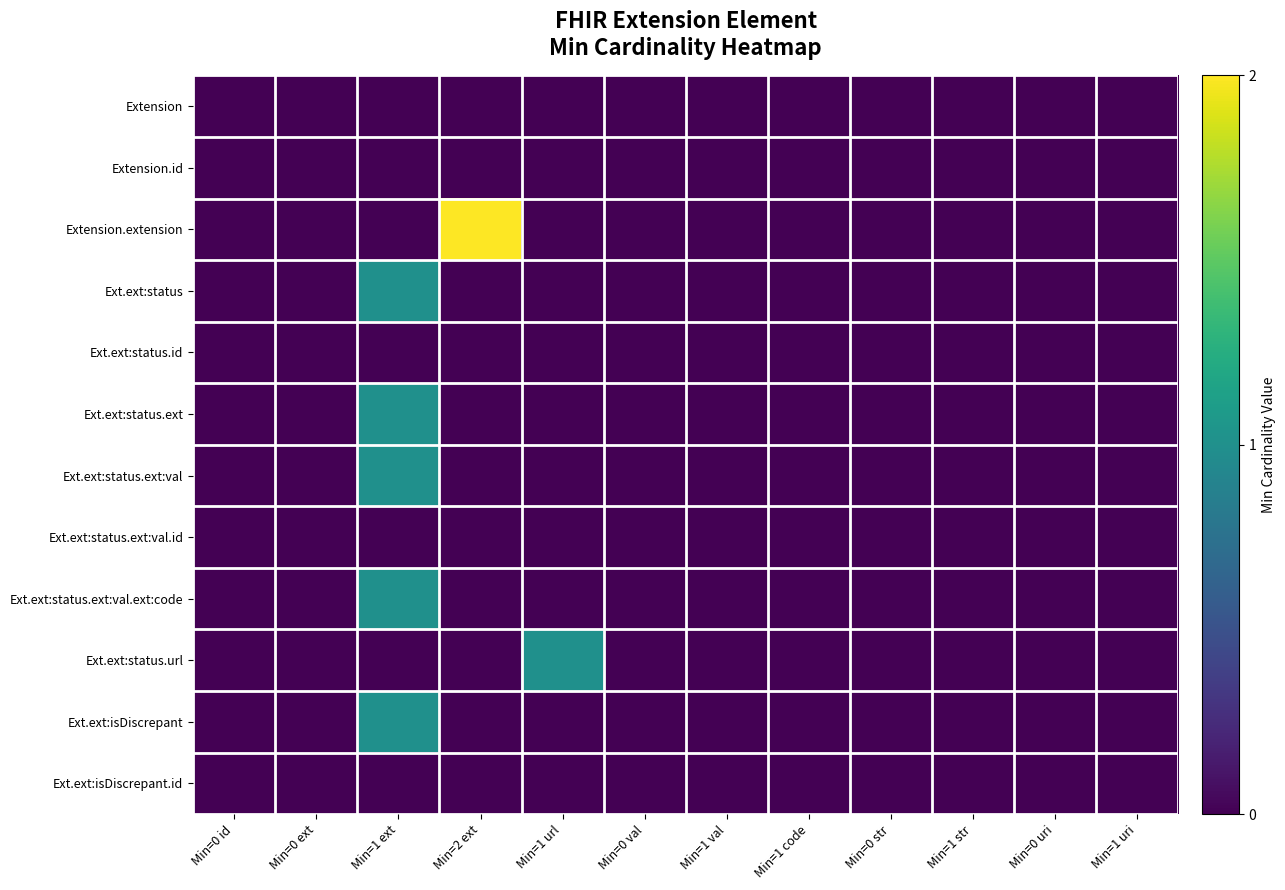

Reading left to right, what are all the values shown in this chart?

Extension: Min=0 id=0	Min=0 ext=0	Min=1 ext=0	Min=2 ext=0	Min=1 url=0	Min=0 val=0	Min=1 val=0	Min=1 code=0	Min=0 str=0	Min=1 str=0	Min=0 uri=0	Min=1 uri=0
Extension.id: Min=0 id=0	Min=0 ext=0	Min=1 ext=0	Min=2 ext=0	Min=1 url=0	Min=0 val=0	Min=1 val=0	Min=1 code=0	Min=0 str=0	Min=1 str=0	Min=0 uri=0	Min=1 uri=0
Extension.extension: Min=0 id=0	Min=0 ext=0	Min=1 ext=0	Min=2 ext=2	Min=1 url=0	Min=0 val=0	Min=1 val=0	Min=1 code=0	Min=0 str=0	Min=1 str=0	Min=0 uri=0	Min=1 uri=0
Ext.ext:status: Min=0 id=0	Min=0 ext=0	Min=1 ext=1	Min=2 ext=0	Min=1 url=0	Min=0 val=0	Min=1 val=0	Min=1 code=0	Min=0 str=0	Min=1 str=0	Min=0 uri=0	Min=1 uri=0
Ext.ext:status.id: Min=0 id=0	Min=0 ext=0	Min=1 ext=0	Min=2 ext=0	Min=1 url=0	Min=0 val=0	Min=1 val=0	Min=1 code=0	Min=0 str=0	Min=1 str=0	Min=0 uri=0	Min=1 uri=0
Ext.ext:status.ext: Min=0 id=0	Min=0 ext=0	Min=1 ext=1	Min=2 ext=0	Min=1 url=0	Min=0 val=0	Min=1 val=0	Min=1 code=0	Min=0 str=0	Min=1 str=0	Min=0 uri=0	Min=1 uri=0
Ext.ext:status.ext:val: Min=0 id=0	Min=0 ext=0	Min=1 ext=1	Min=2 ext=0	Min=1 url=0	Min=0 val=0	Min=1 val=0	Min=1 code=0	Min=0 str=0	Min=1 str=0	Min=0 uri=0	Min=1 uri=0
Ext.ext:status.ext:val.id: Min=0 id=0	Min=0 ext=0	Min=1 ext=0	Min=2 ext=0	Min=1 url=0	Min=0 val=0	Min=1 val=0	Min=1 code=0	Min=0 str=0	Min=1 str=0	Min=0 uri=0	Min=1 uri=0
Ext.ext:status.ext:val.ext:code: Min=0 id=0	Min=0 ext=0	Min=1 ext=1	Min=2 ext=0	Min=1 url=0	Min=0 val=0	Min=1 val=0	Min=1 code=0	Min=0 str=0	Min=1 str=0	Min=0 uri=0	Min=1 uri=0
Ext.ext:status.url: Min=0 id=0	Min=0 ext=0	Min=1 ext=0	Min=2 ext=0	Min=1 url=1	Min=0 val=0	Min=1 val=0	Min=1 code=0	Min=0 str=0	Min=1 str=0	Min=0 uri=0	Min=1 uri=0
Ext.ext:isDiscrepant: Min=0 id=0	Min=0 ext=0	Min=1 ext=1	Min=2 ext=0	Min=1 url=0	Min=0 val=0	Min=1 val=0	Min=1 code=0	Min=0 str=0	Min=1 str=0	Min=0 uri=0	Min=1 uri=0
Ext.ext:isDiscrepant.id: Min=0 id=0	Min=0 ext=0	Min=1 ext=0	Min=2 ext=0	Min=1 url=0	Min=0 val=0	Min=1 val=0	Min=1 code=0	Min=0 str=0	Min=1 str=0	Min=0 uri=0	Min=1 uri=0